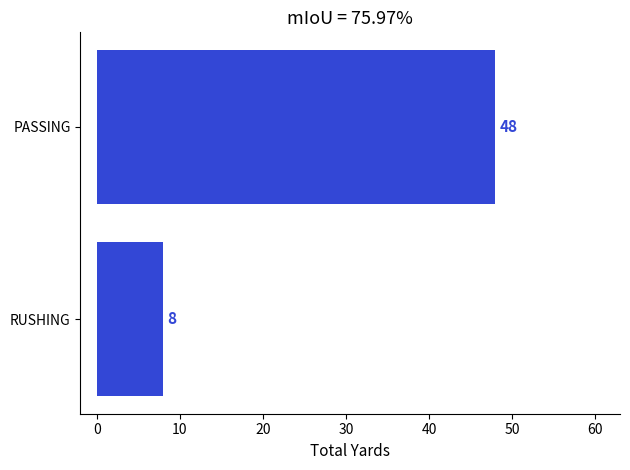

Does the chart contain any negative values?

No